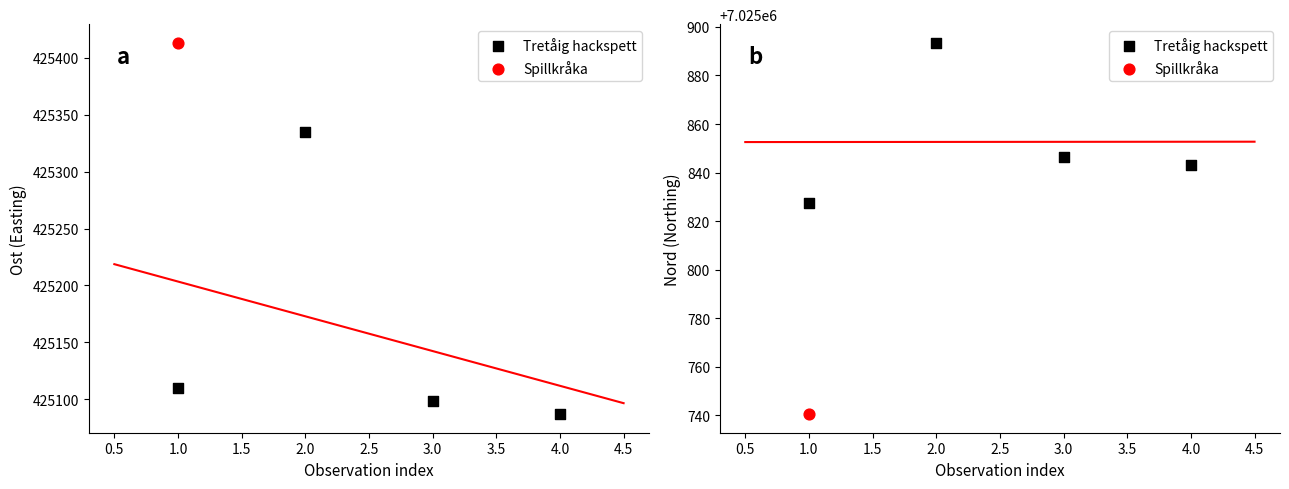

Between 3.0 and 1.0, which is larger?

3.0